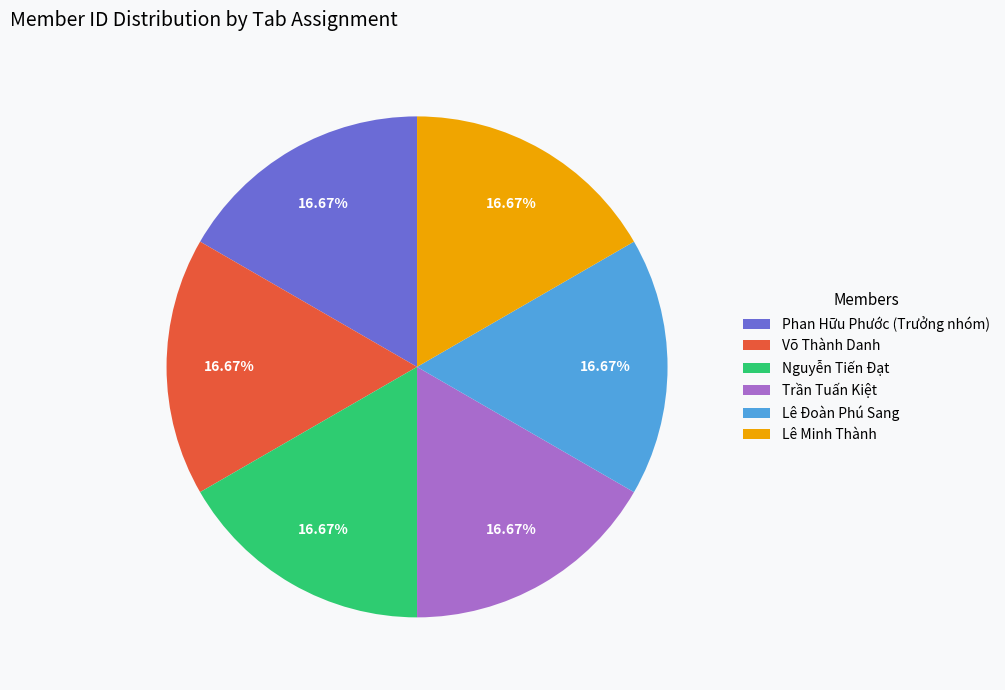

Approximately how many times larger is the value at Lê Đoàn Phú Sang compared to Nguyễn Tiến Đạt?

1.0